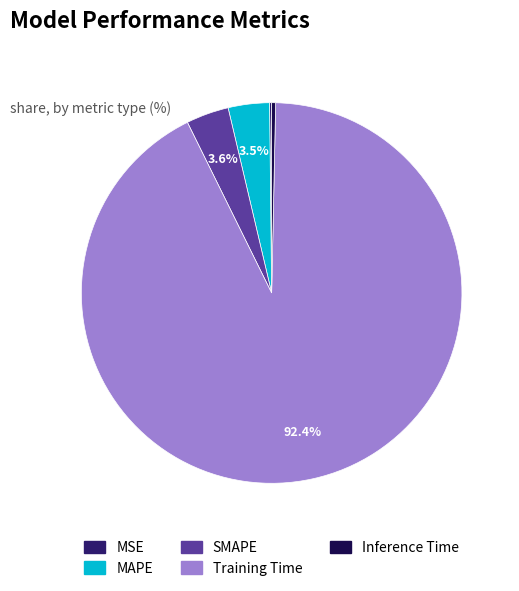

Between SMAPE and Training Time, which is larger?

Training Time